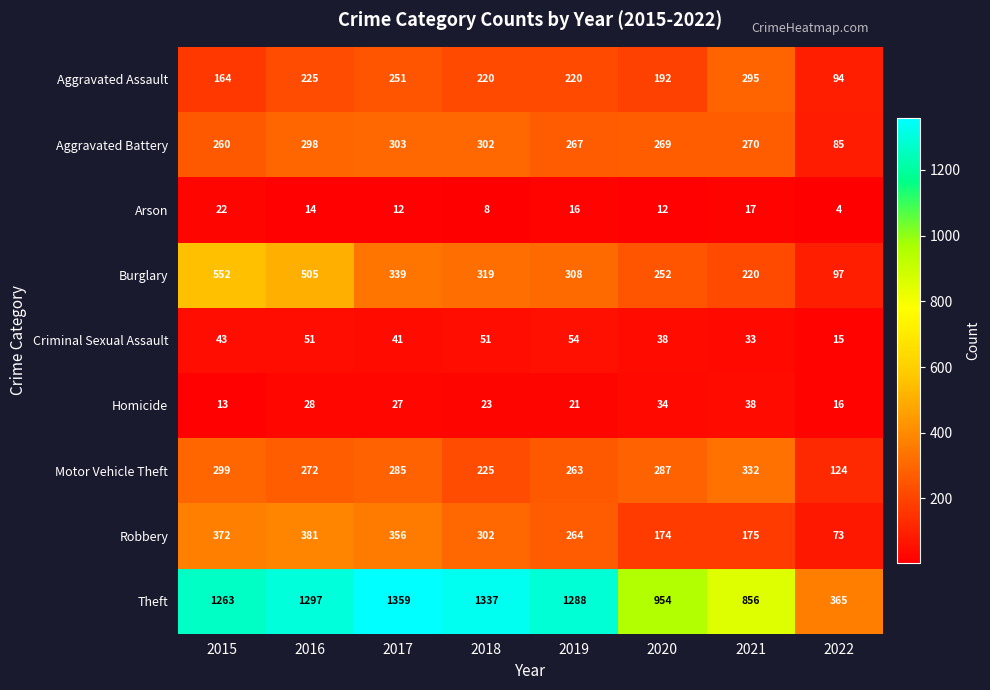

What is the difference between the maximum and minimum values in the Homicide series?

25